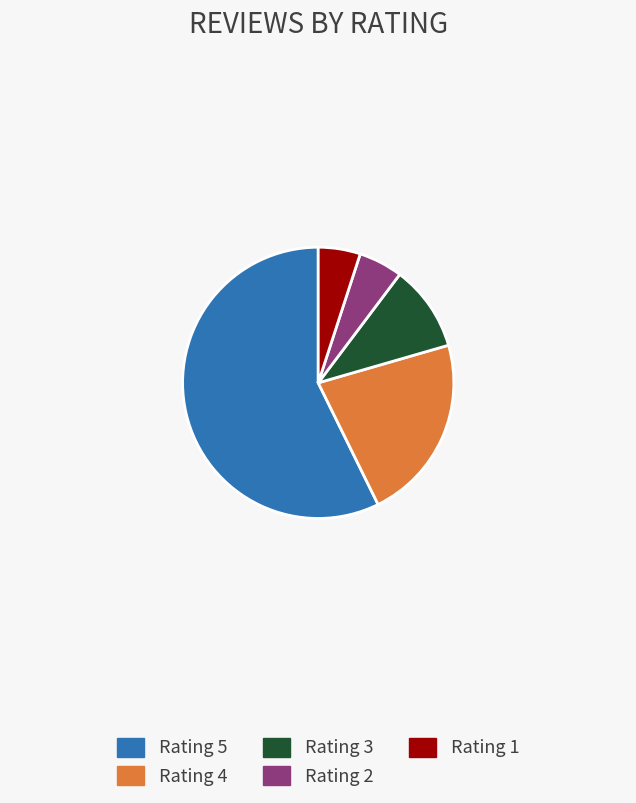

The Rating 3 slice represents 2% of the pie. True or false?

False